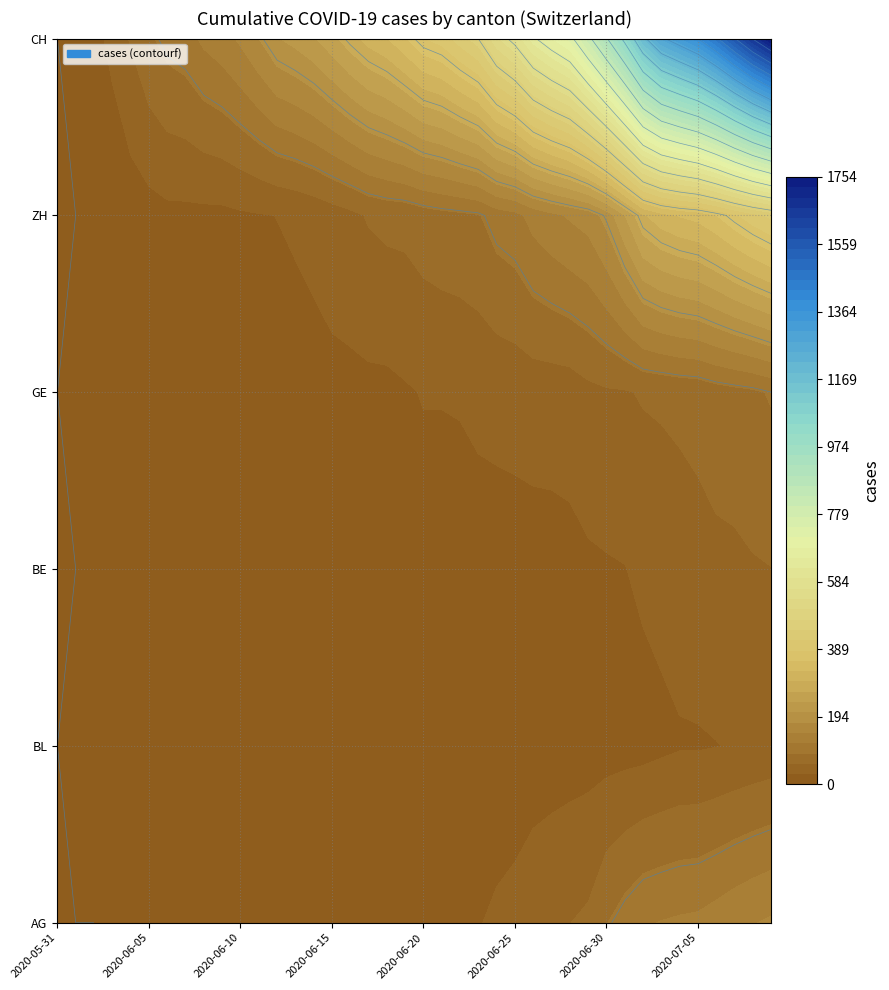

What is the difference between the maximum and second lowest values in the ZH series?

423